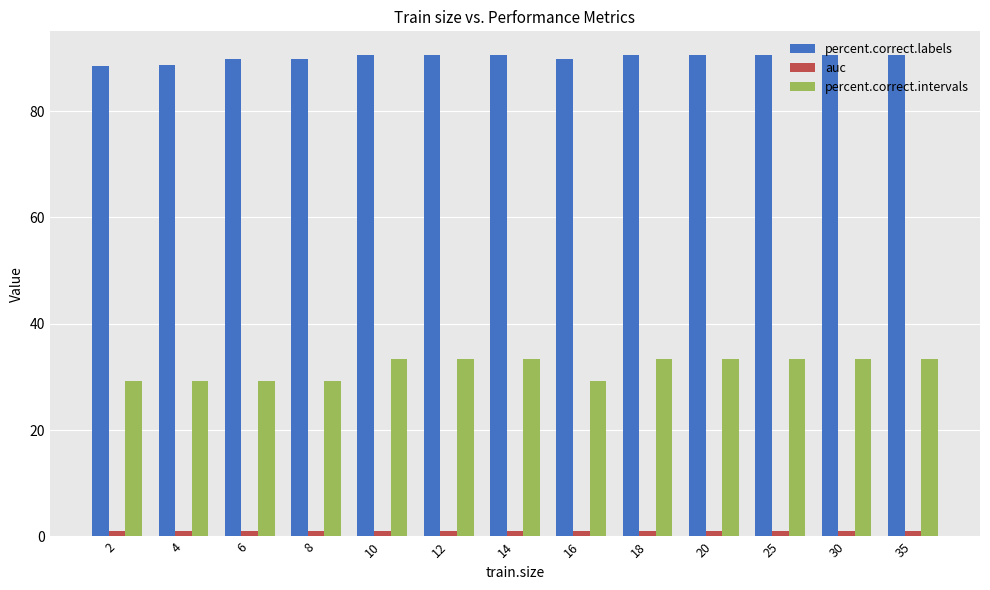

Which series has the widest spread of values?

percent.correct.intervals